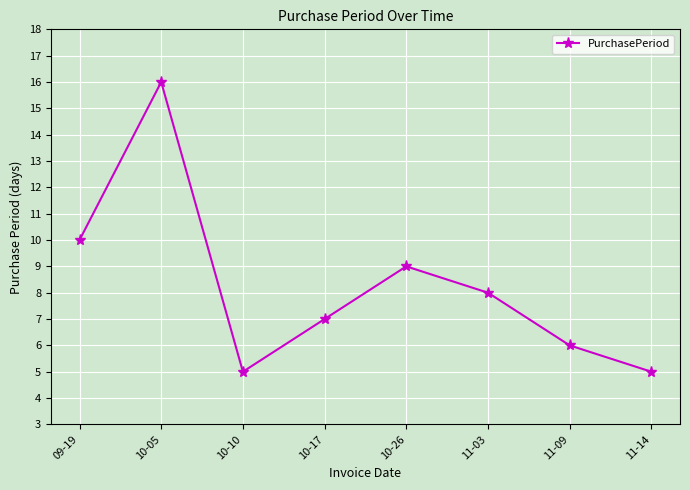

True or false: the data shows 5 at 10-10.

True